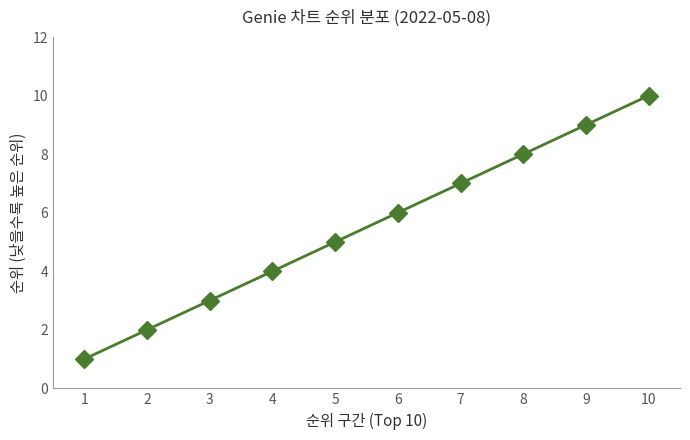

The chart shows a value of 4 at 4. True or false?

True